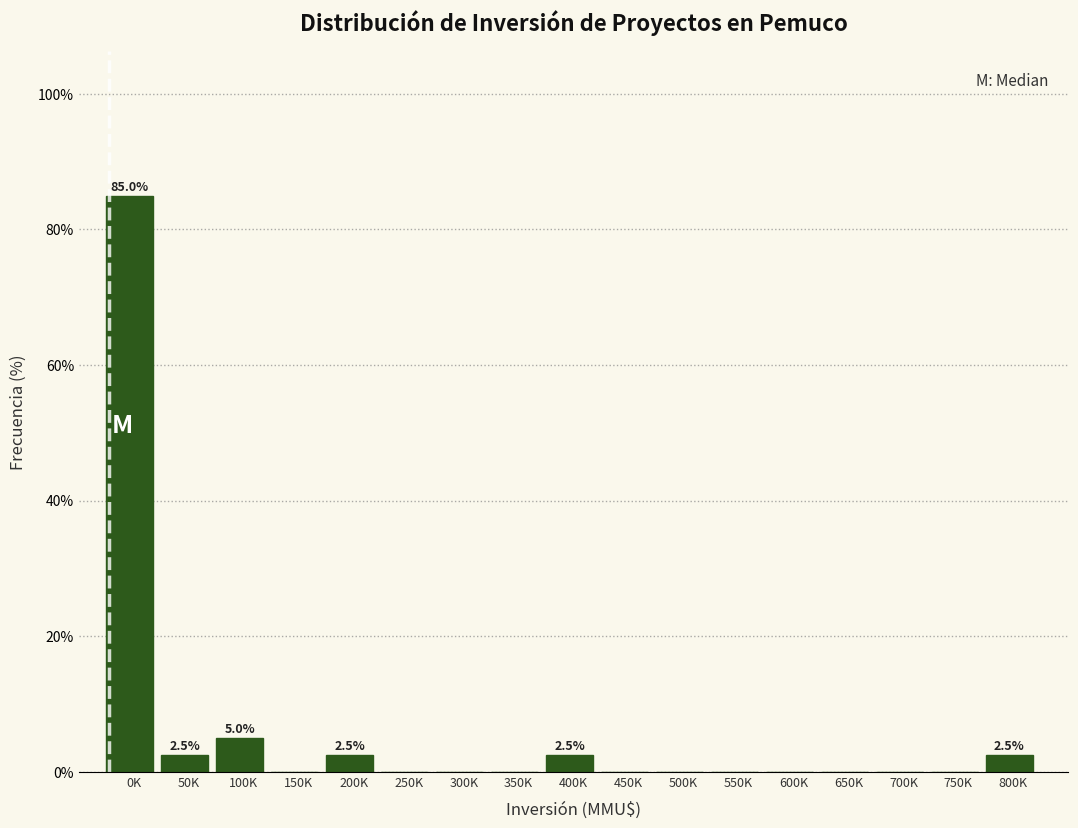

Reading left to right, list all the values displayed in this chart.

0K=85.0	50K=2.5	100K=5.0	150K=0.0	200K=2.5	250K=0.0	300K=0.0	350K=0.0	400K=2.5	450K=0.0	500K=0.0	550K=0.0	600K=0.0	650K=0.0	700K=0.0	750K=0.0	800K=2.5